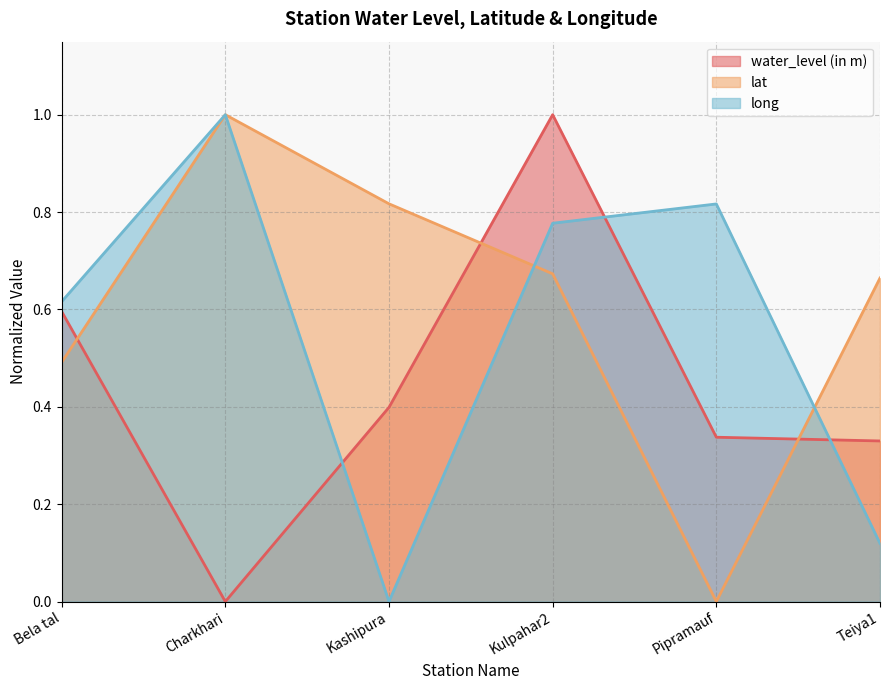

At which category is the sum across all series the highest?

Kulpahar2